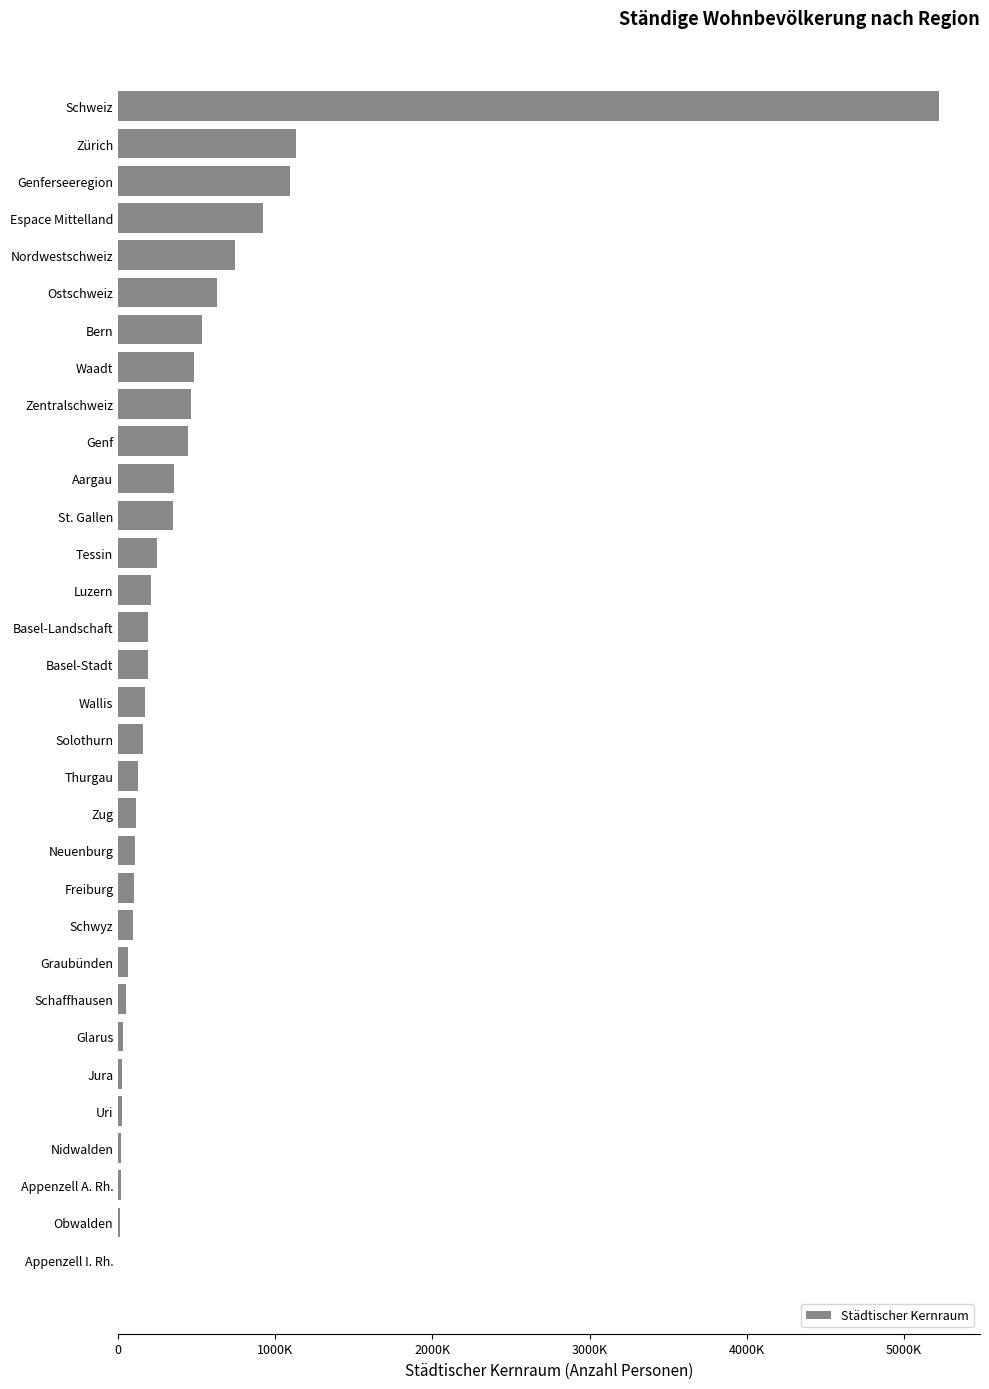

What is the greatest value displayed?

5224160